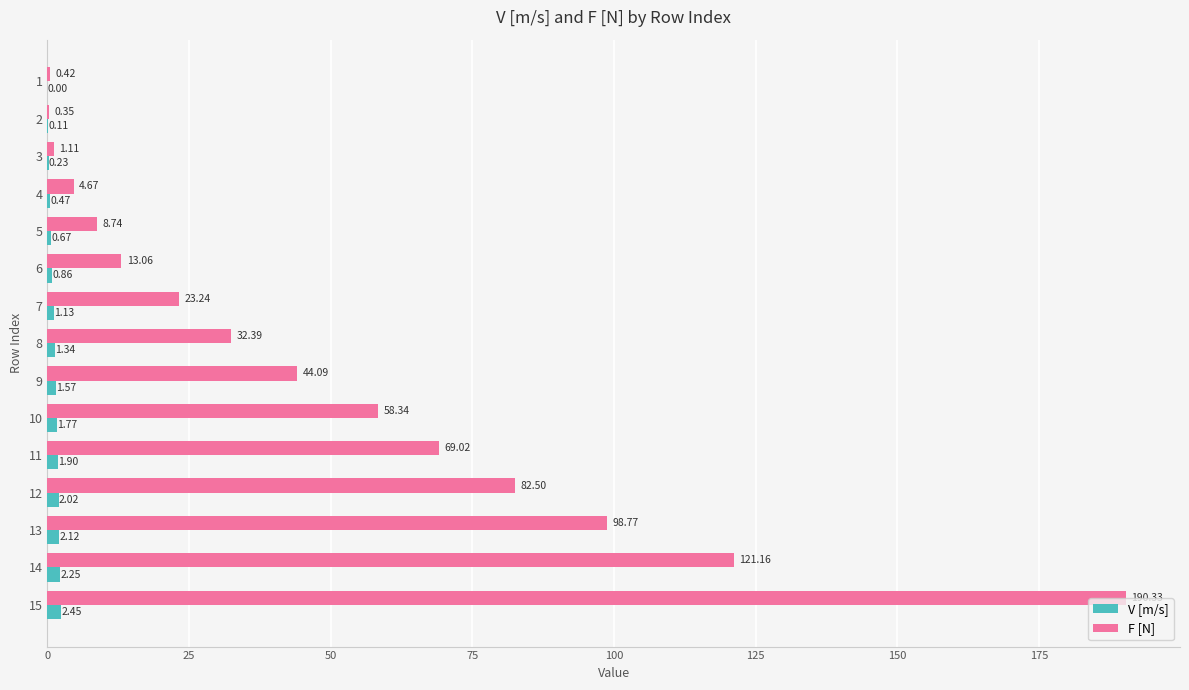

Is the value of V [m/s] at 15 greater than the value of F [N] at 9?

No